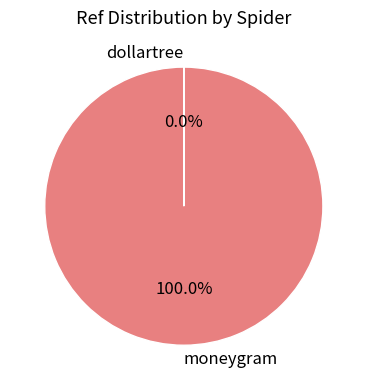

What is the largest slice in the pie chart?

moneygram